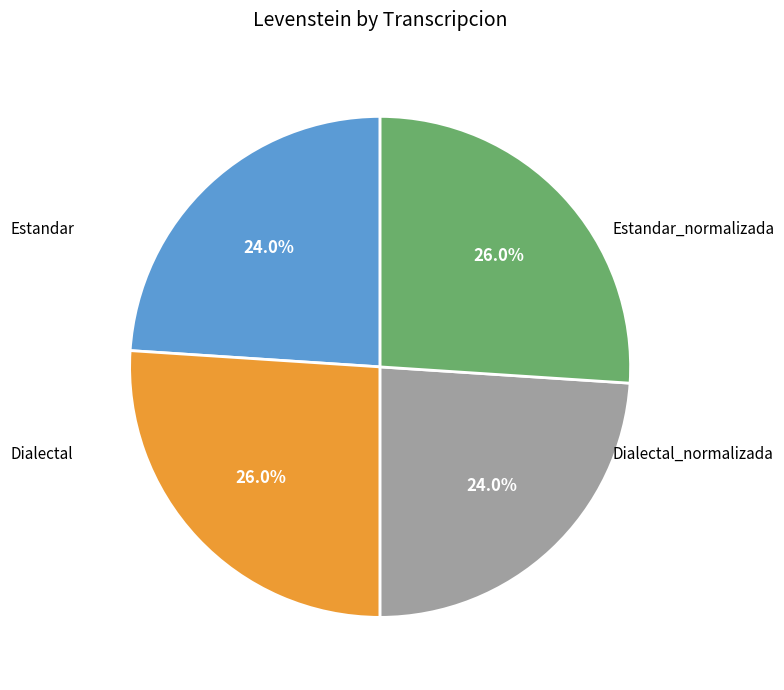

Is there a majority slice in this chart?

No